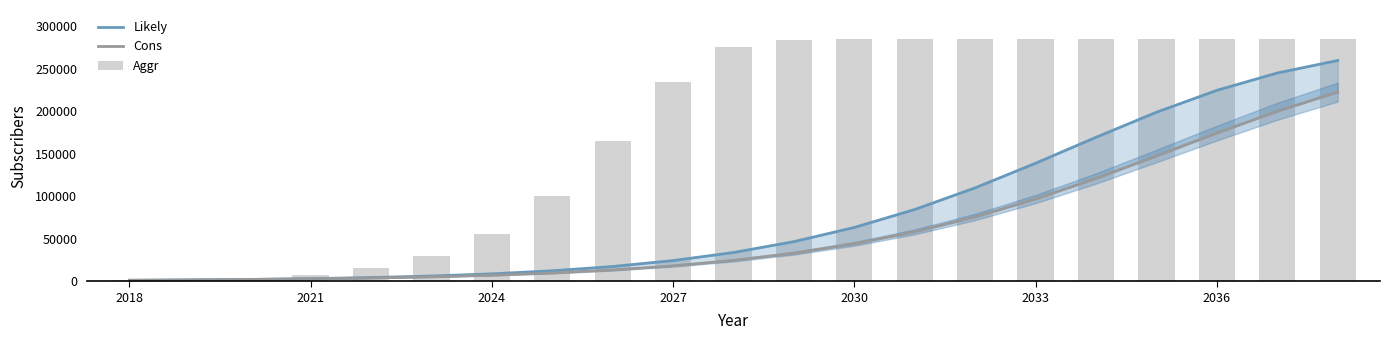

True or false: Aggr has a value of 234204 at 2027.

True